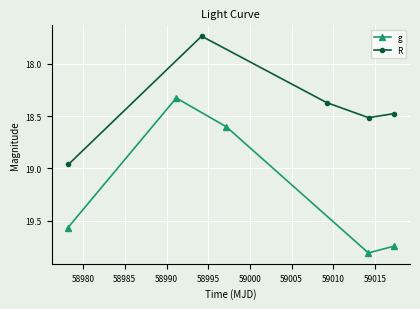

What is the value of the g point at the 4th from the left?

19.8